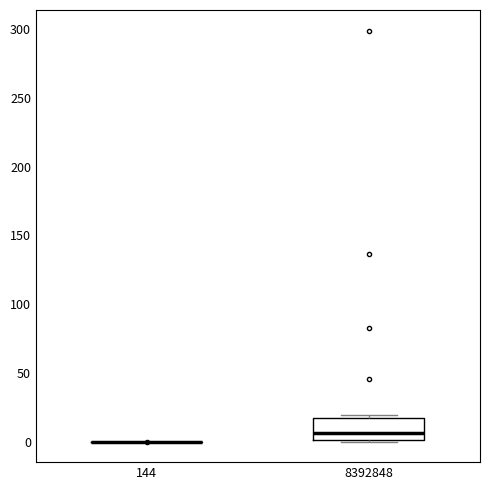

Reading left to right, transcribe this box plot: for each box, give where its median line is, the range the box spans, and where its two whiskers end, as read against the y-axis. The values are not printed on the chart, so give them approximately, as read against the axis.

144: box collapsed to a line at 0, whiskers 0 to 0
8392848: median 5, box 0 to 15, whiskers 0 to 20